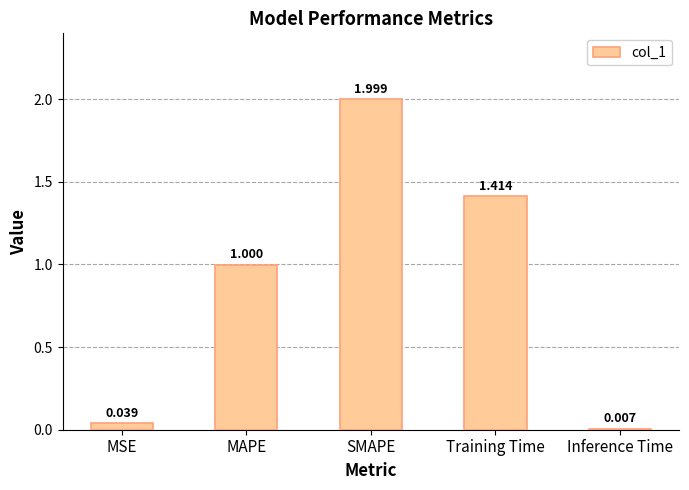

Which label corresponds to the largest value in the chart?

SMAPE